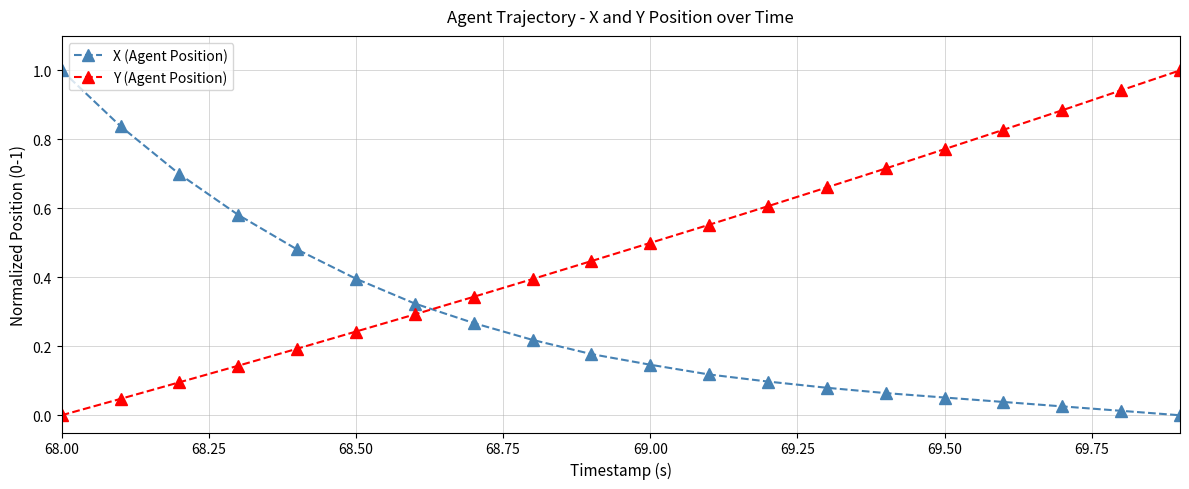

Which series ends up on top after the final intersection of X (Agent Position) and Y (Agent Position)?

Y (Agent Position)